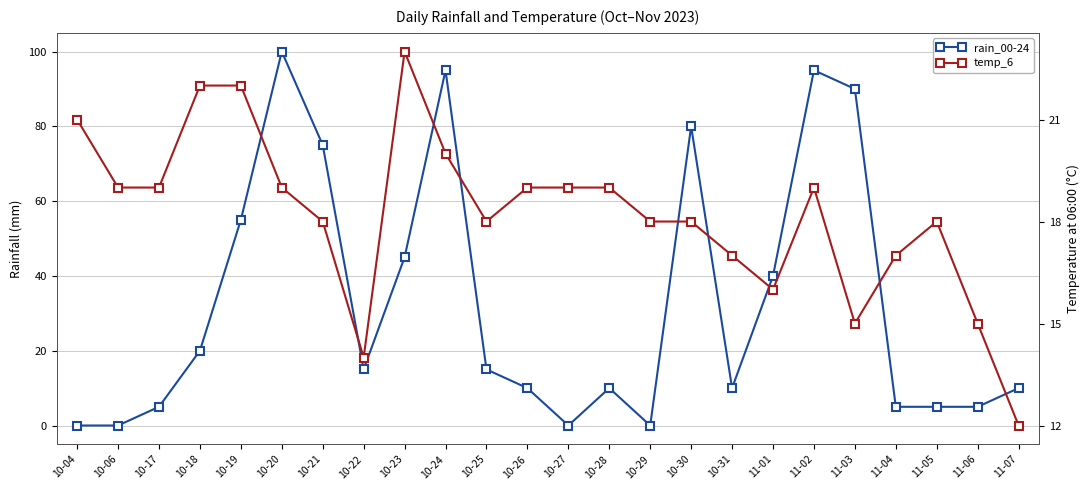

What is the difference between the maximum and minimum values in the temp_6 series?

11